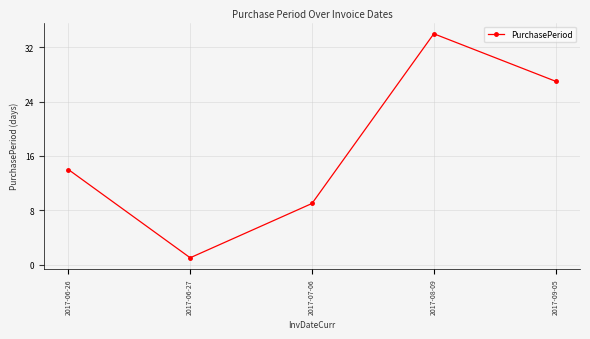

How many interior local peaks (higher than both neighbors) does the data have?

1